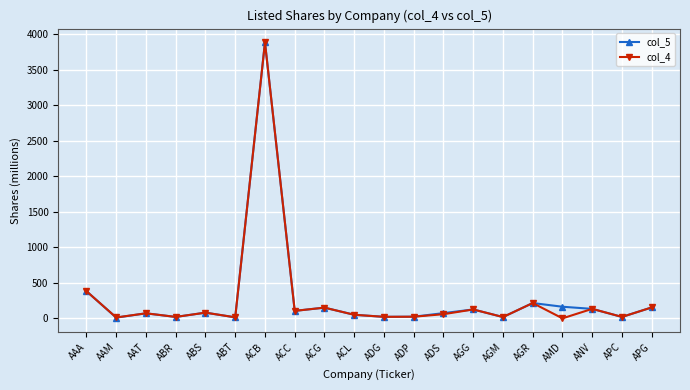

What is the label of the 9th point from the left?

ACG